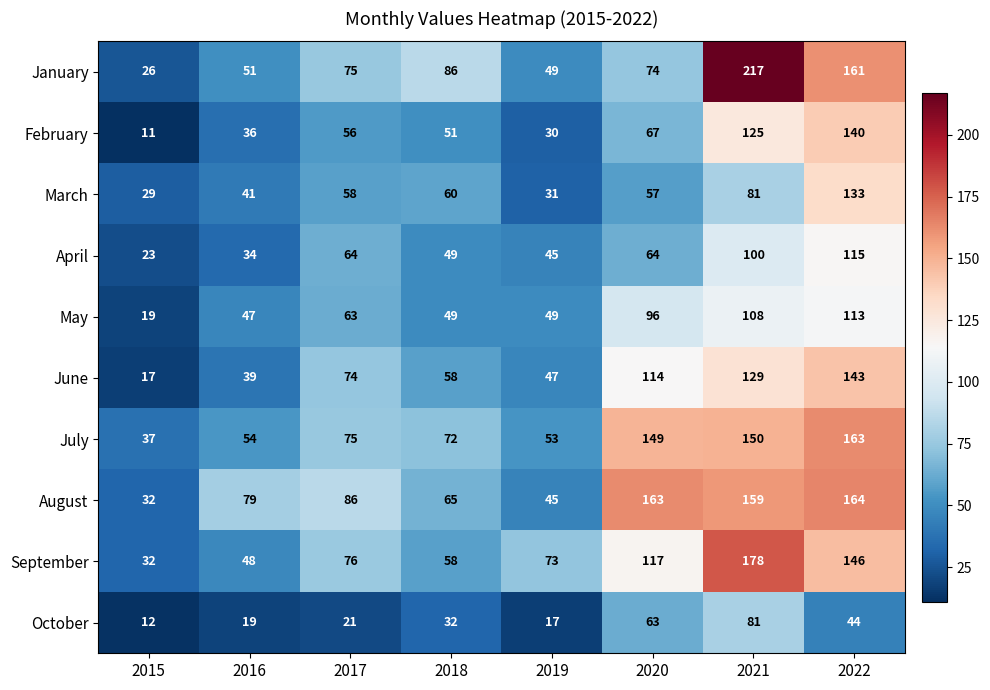

At which category is the sum across all series the highest?

2021